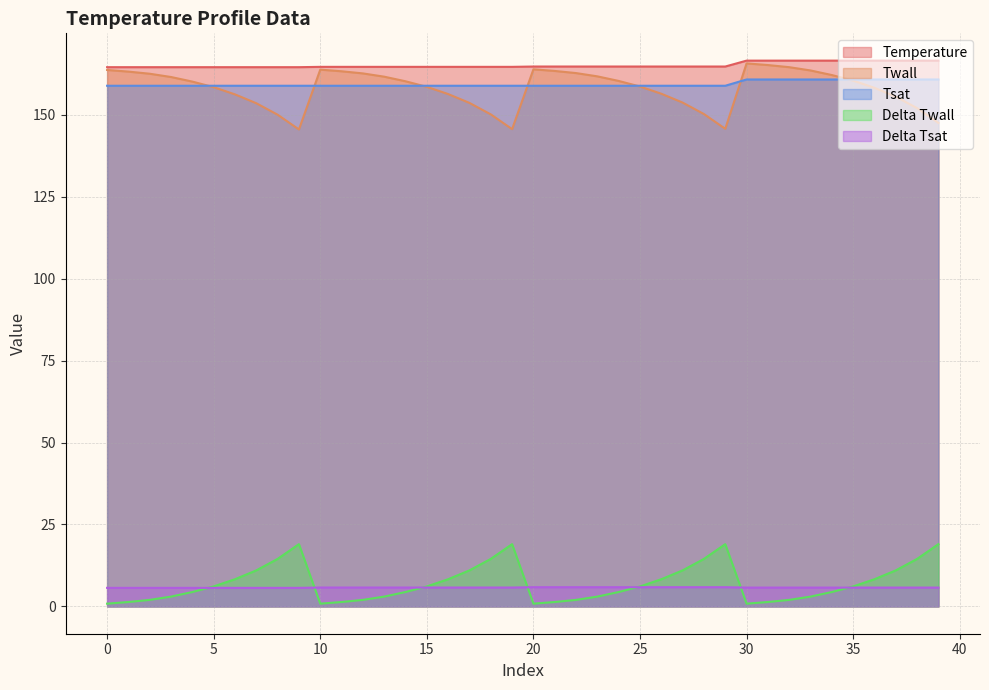

What is the difference between the maximum and minimum values in the Tsat series?

1.9